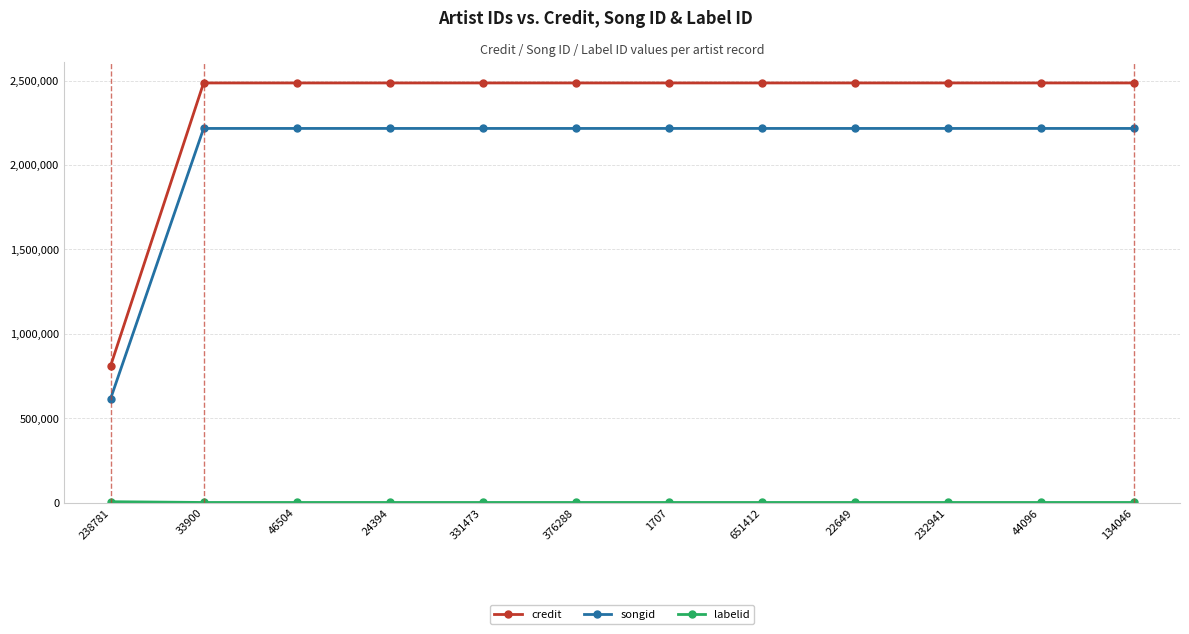

What is the sum of the credit values at 232941 and 331473?

4973576